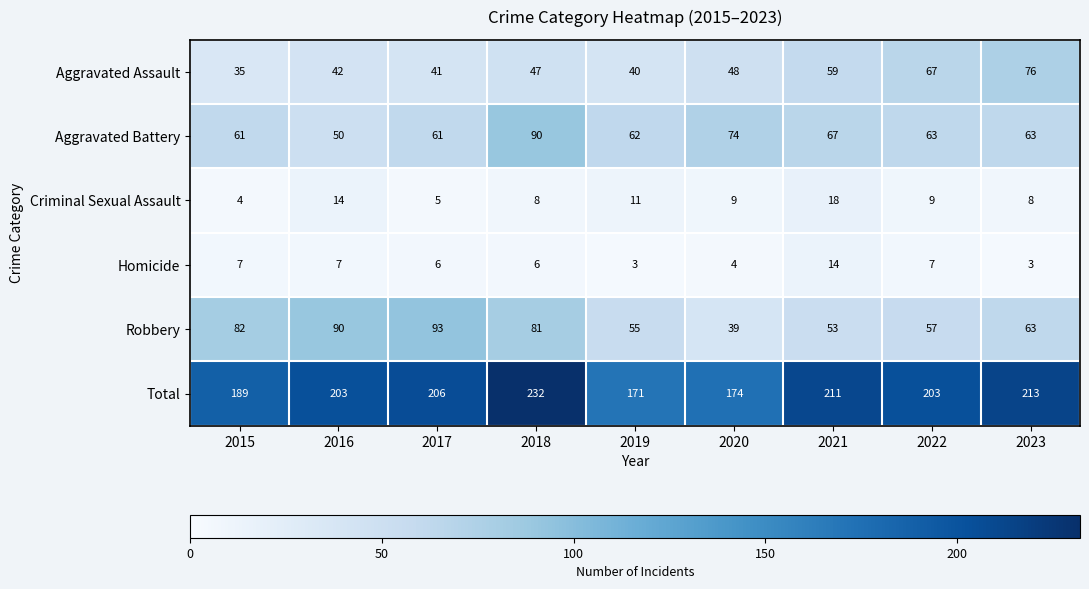

Rank the series at 2018 from lowest to highest value.

Homicide, Criminal Sexual Assault, Aggravated Assault, Robbery, Aggravated Battery, Total